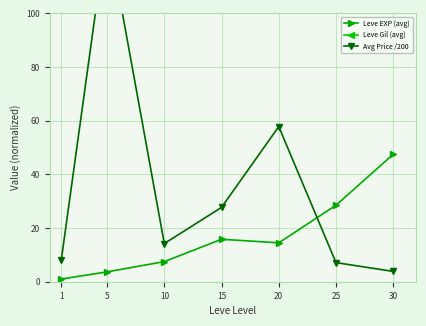

Where is Leve EXP (avg) nearest to the value 24?

25